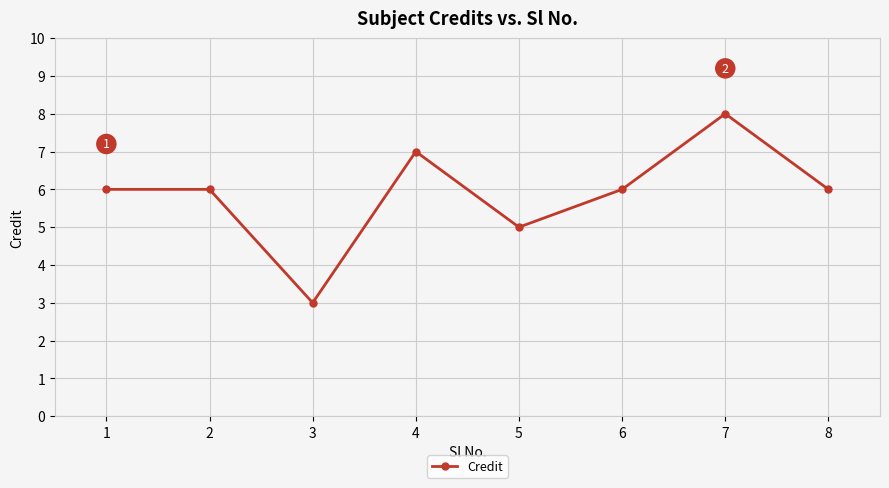

How many values are between 6 and 7?

5